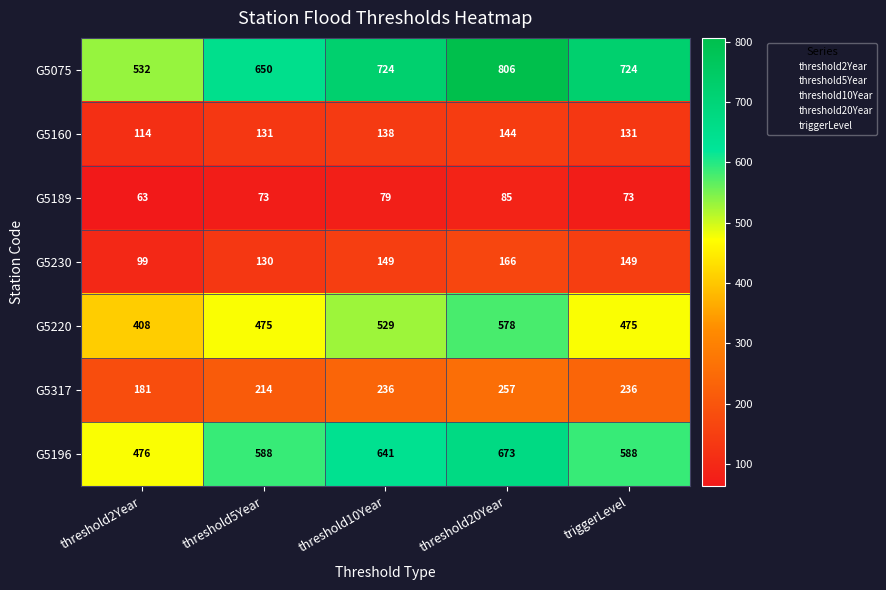

At which category is the sum across all series the highest?

threshold20Year